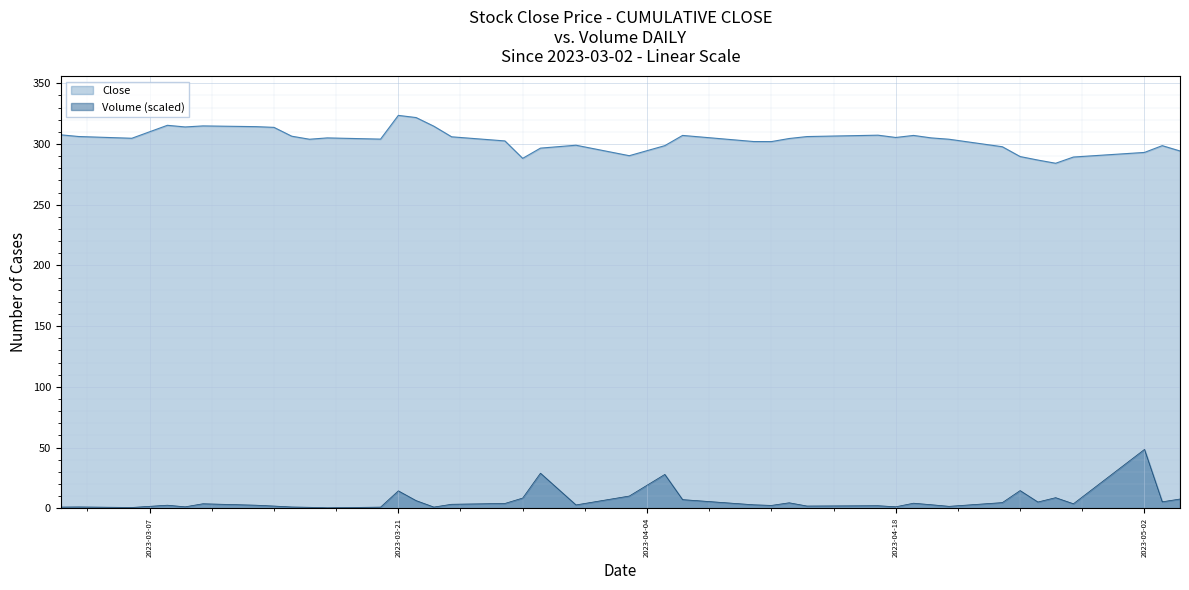

What is the maximum value for Volume (scaled)?

48.5